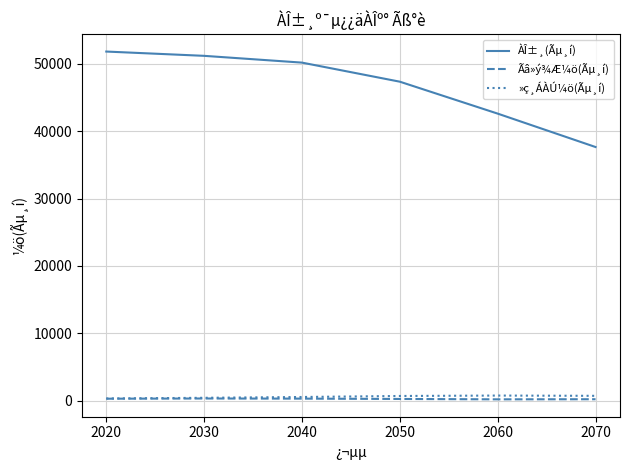

What is the difference between the maximum and minimum values in the Ãâ»ý¾Æ¼ö(Ãµ¸í) series?

124